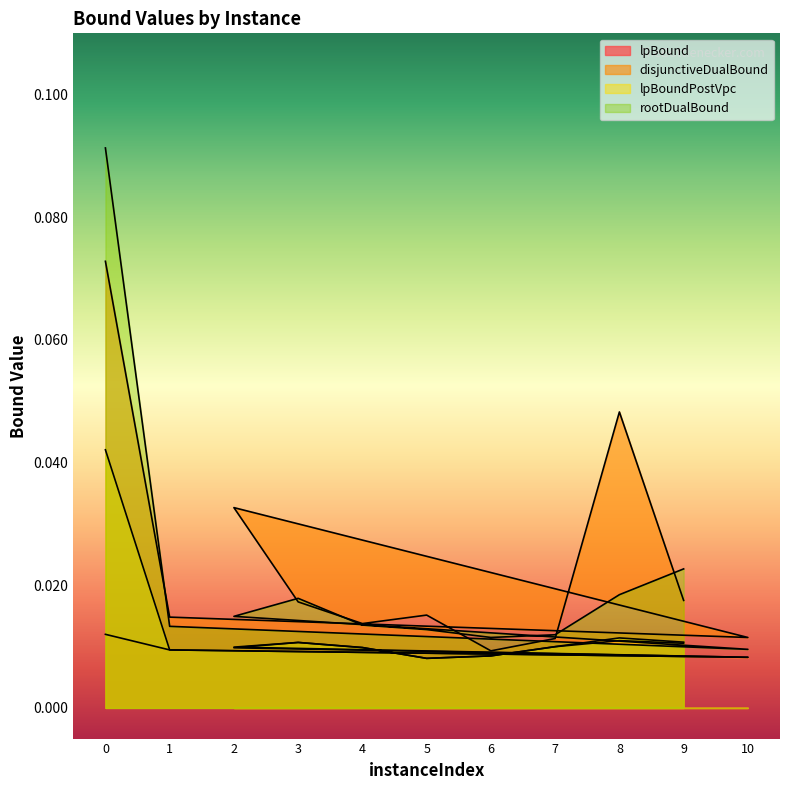

Which label corresponds to the smallest value in the chart?

5